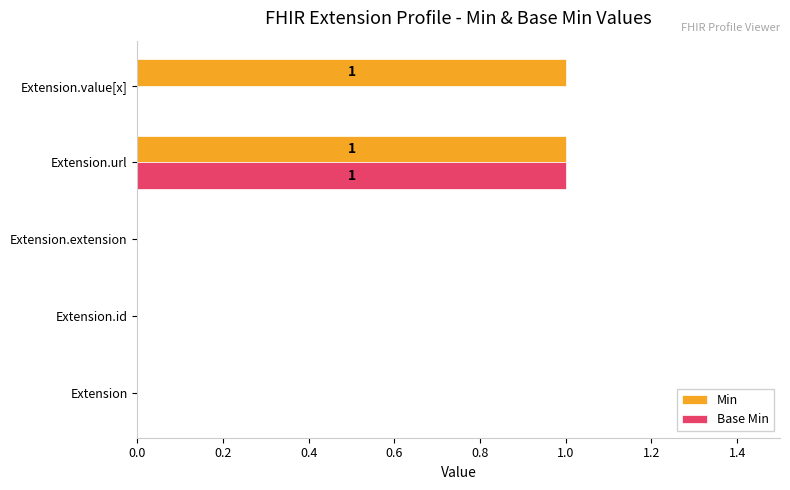

At which category is the sum across all series the highest?

Extension.url